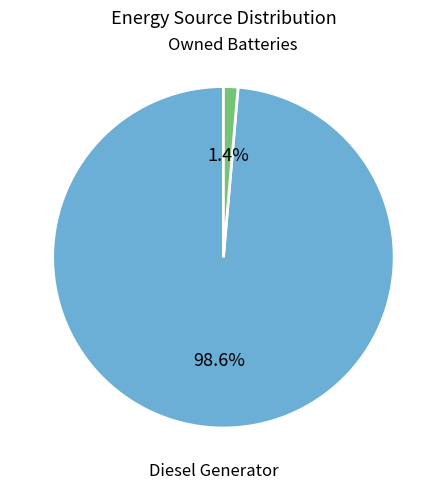

Is it true that Owned Batteries is 1% of the pie?

True